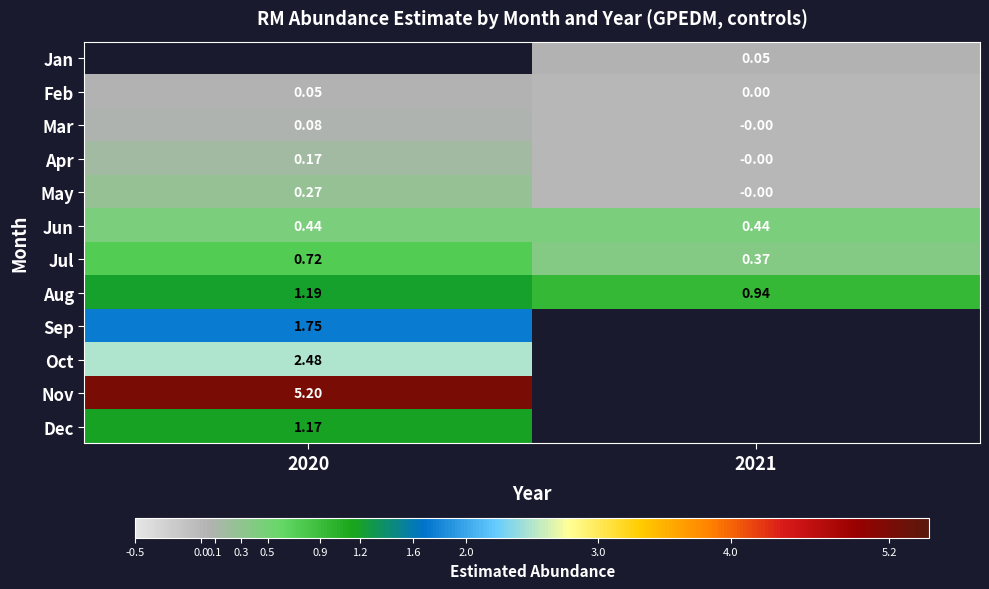

How many distinct data groups are displayed?

12